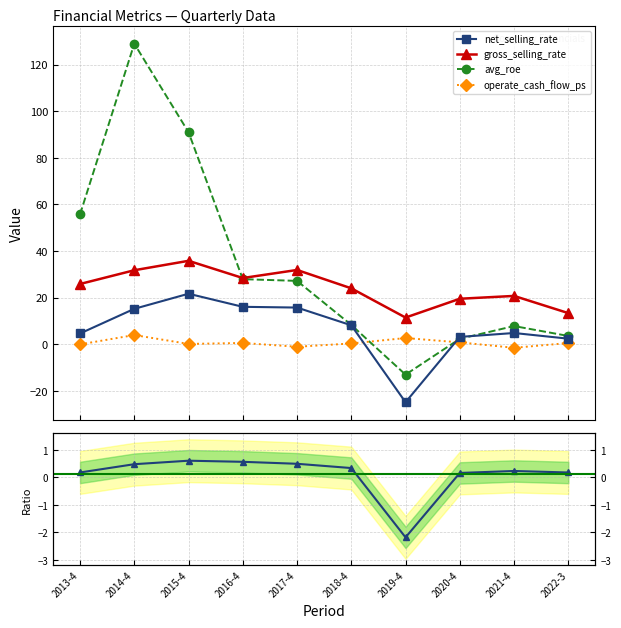

List the series in order of their peak value, lowest first.

net/gross ratio, operate_cash_flow_ps, net_selling_rate, gross_selling_rate, avg_roe